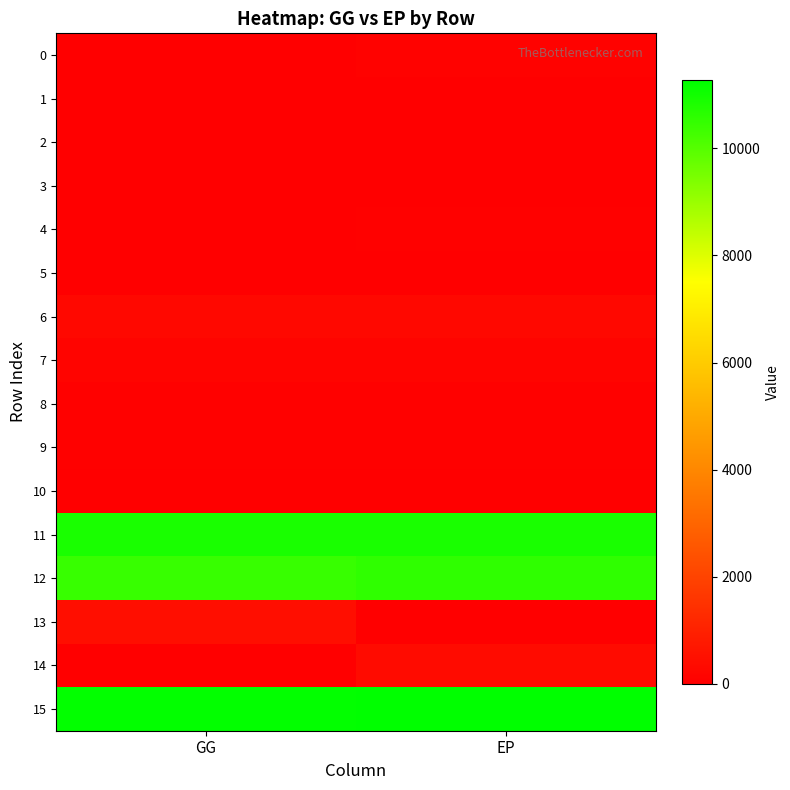

How many data points does each series have?

2